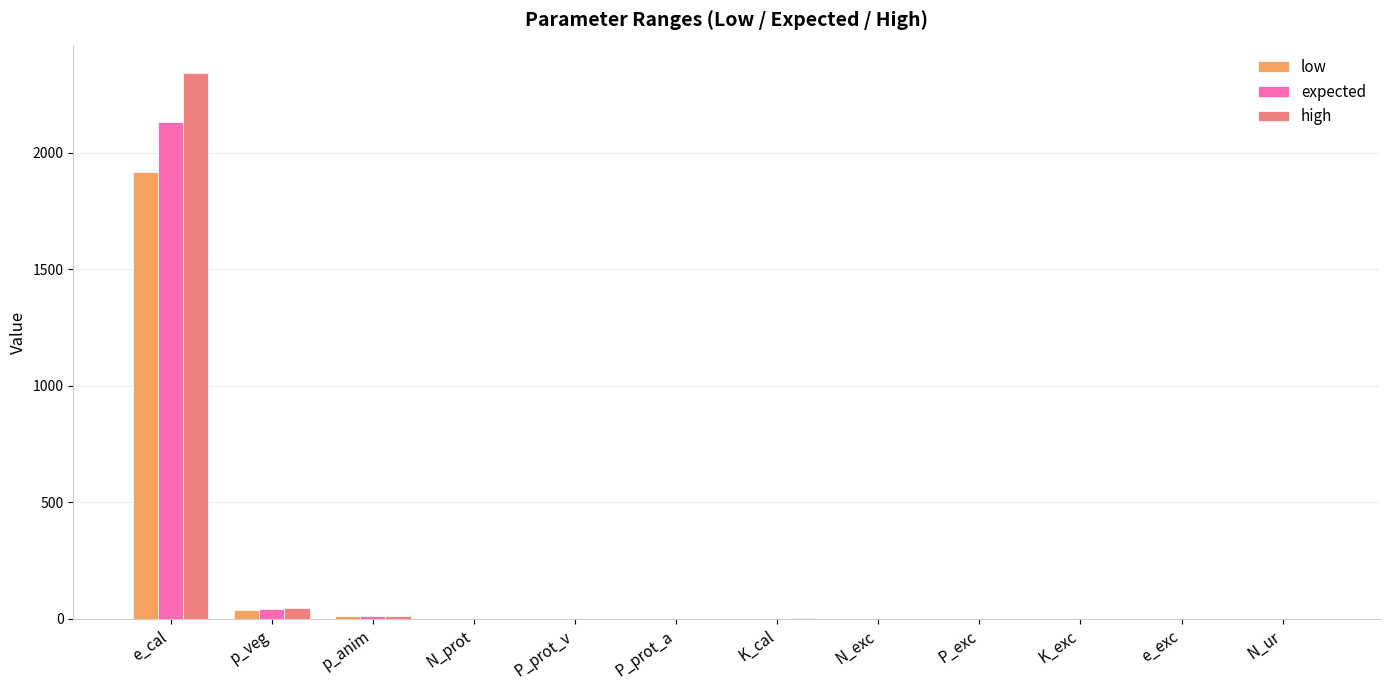

At which category is the sum across all series the highest?

e_cal